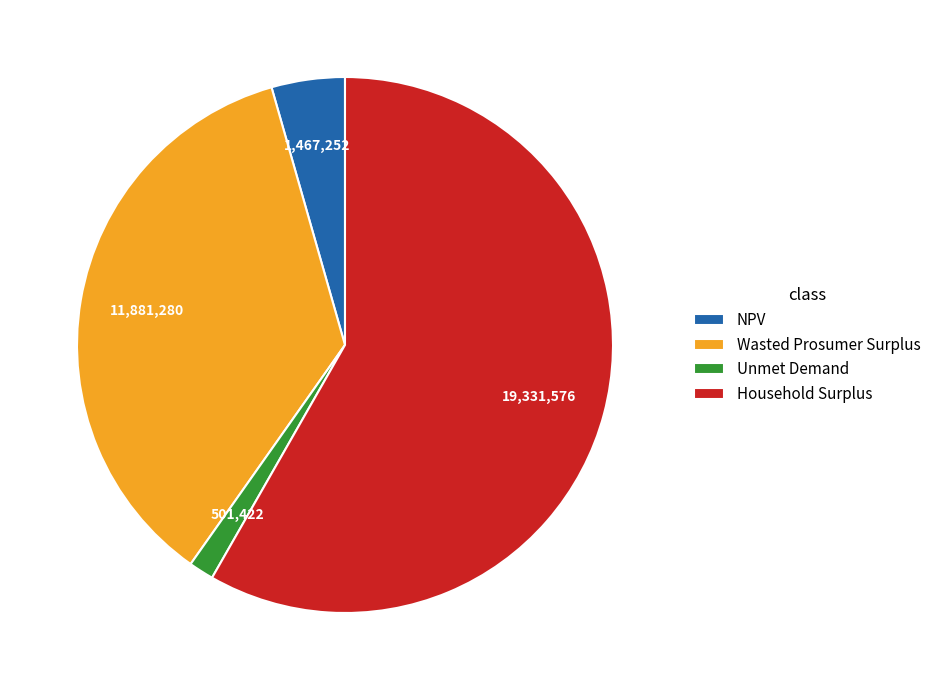

Is it true that Unmet Demand is 15% of the pie?

False